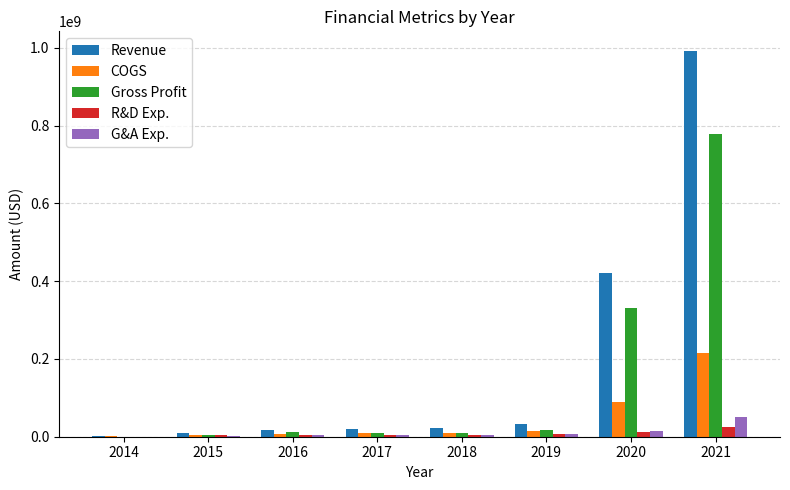

Which series has the largest total across all categories?

Revenue